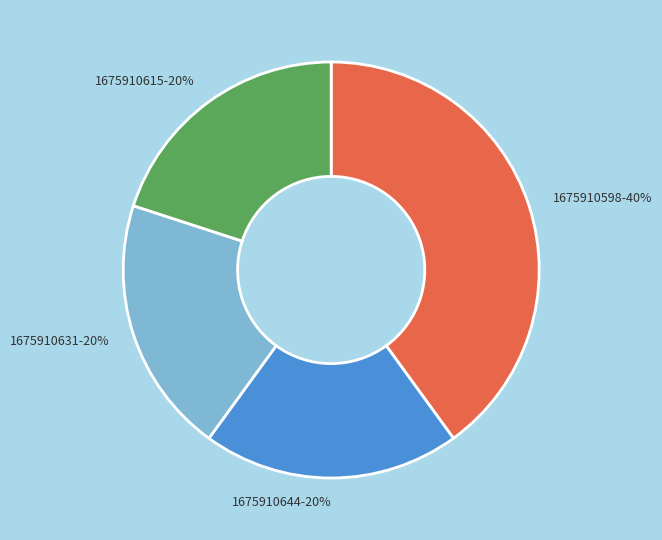

What is the largest slice in the pie chart?

1675910598